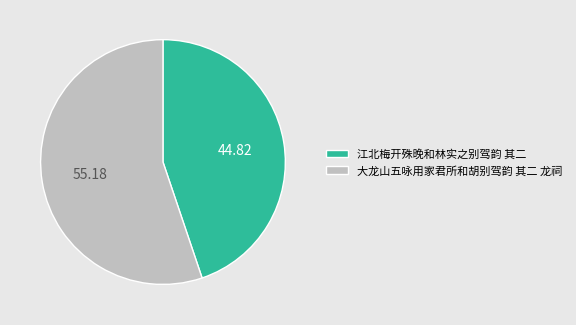

Rank the categories by value from highest to lowest.

大龙山五咏用家君所和胡别驾韵 其二 龙祠, 江北梅开殊晚和林实之别驾韵 其二